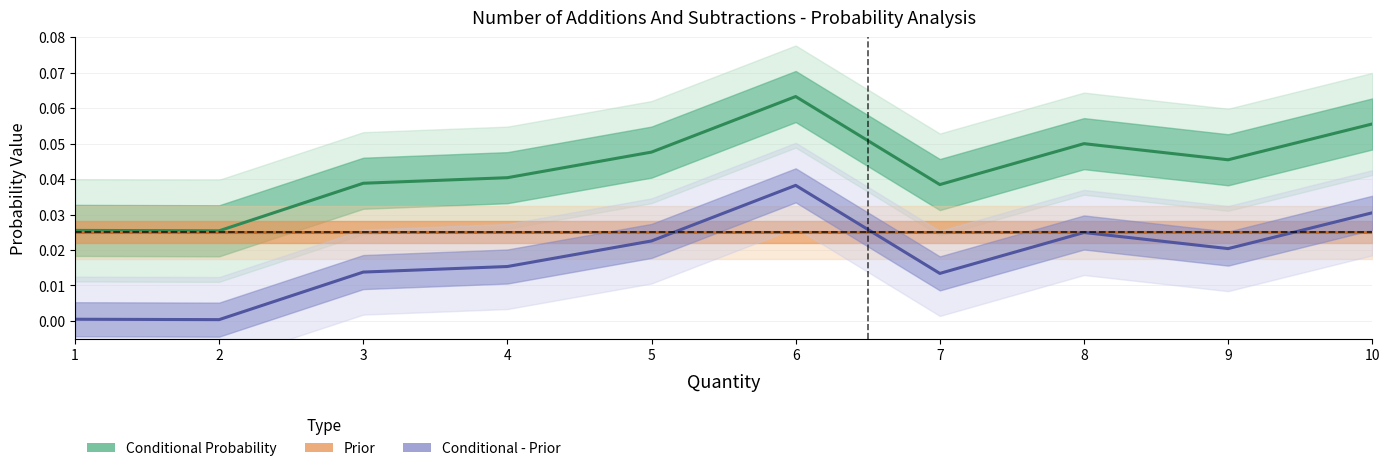

Which series has the widest spread of values?

Conditional Probability